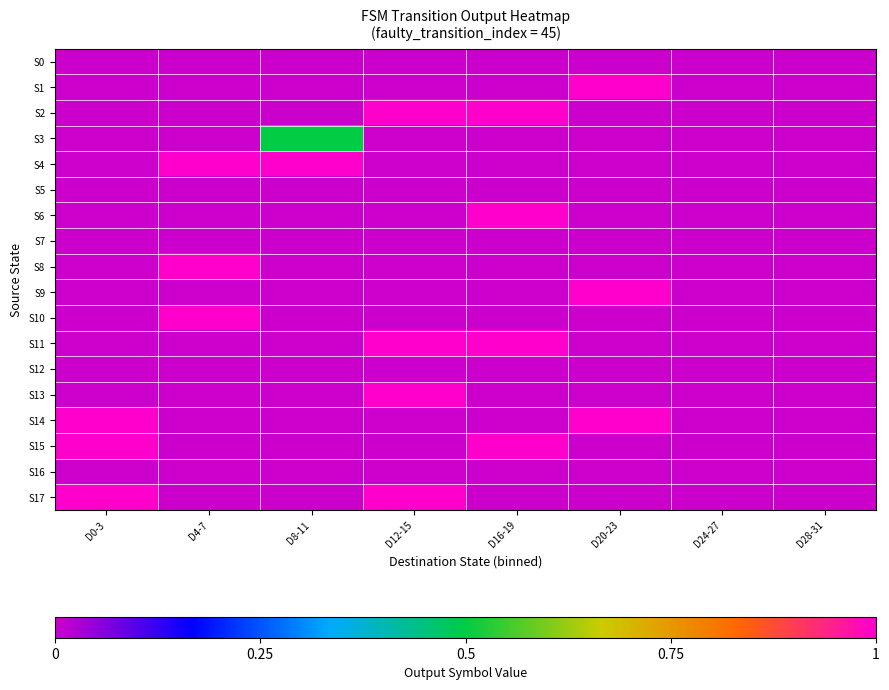

What is the total value across all series at D4-7?

3.0